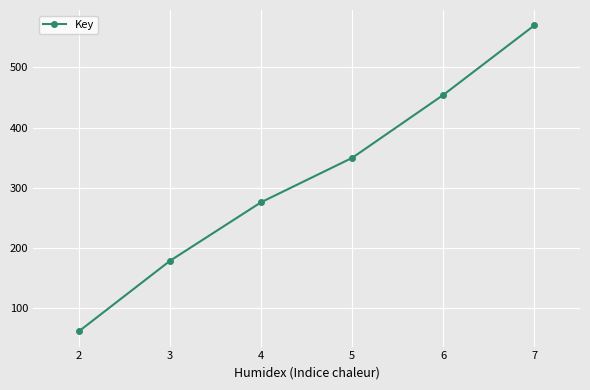

The chart shows a value of 276.1 at 4. True or false?

True